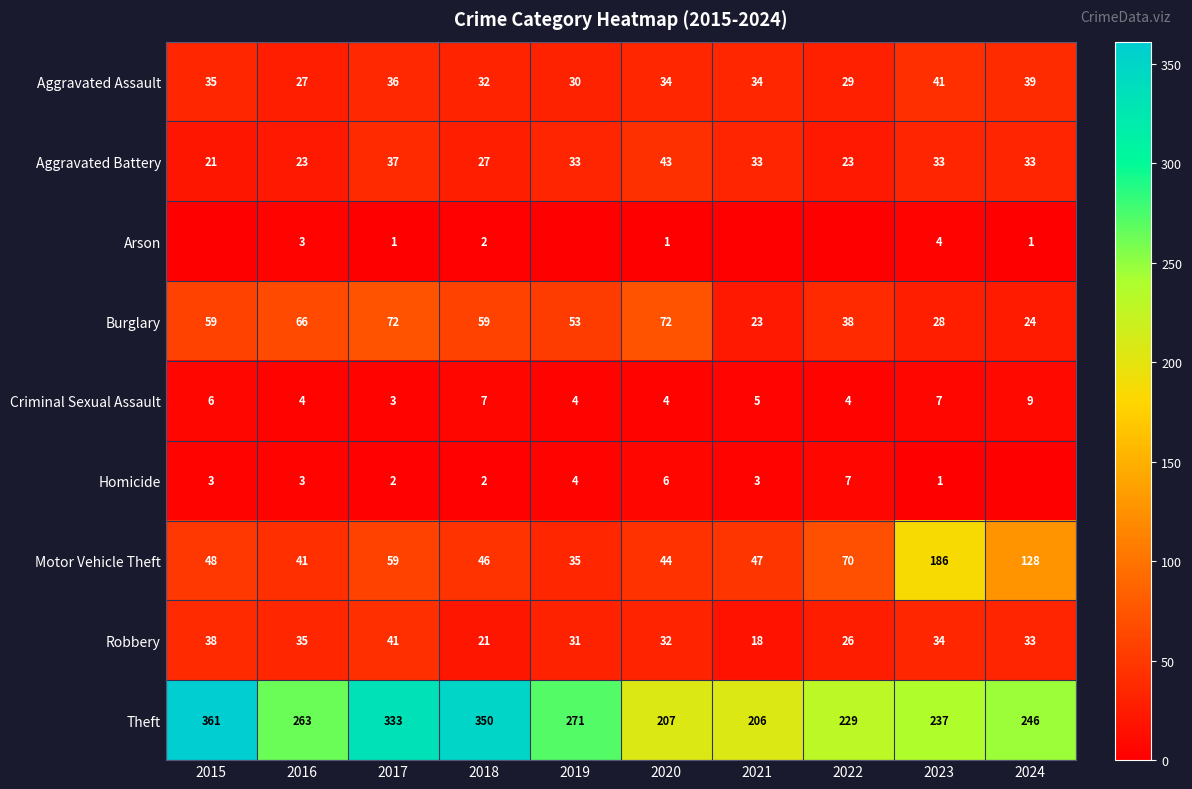

At 2023, list the series in order from largest to smallest.

Theft, Motor Vehicle Theft, Aggravated Assault, Robbery, Aggravated Battery, Burglary, Criminal Sexual Assault, Arson, Homicide